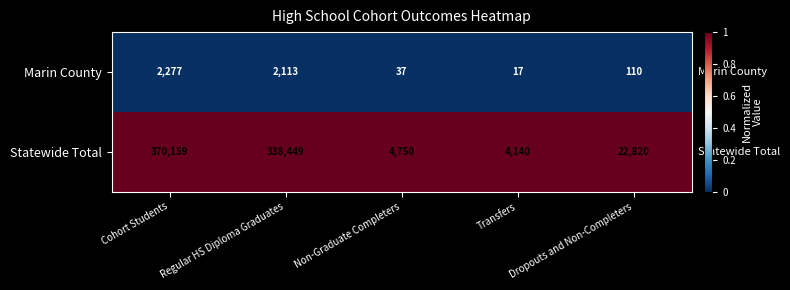

What is the average value of the Marin County series?

911